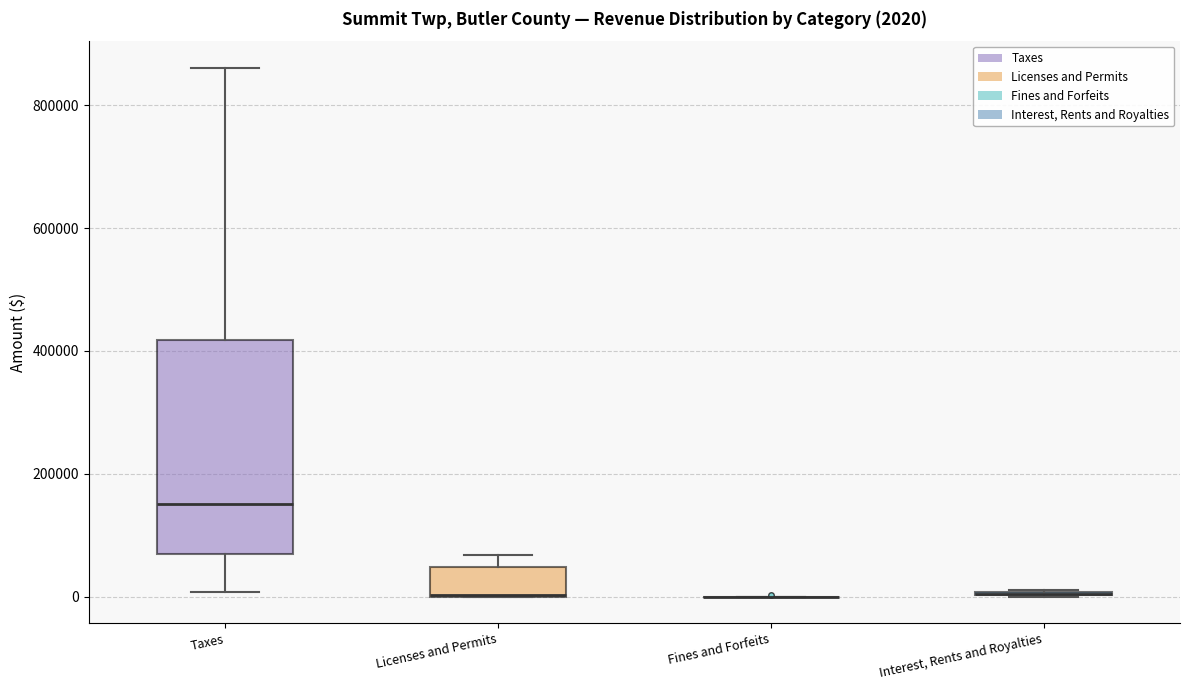

Comparing the boxes themselves (not the whiskers), which one is the tallest?

Taxes